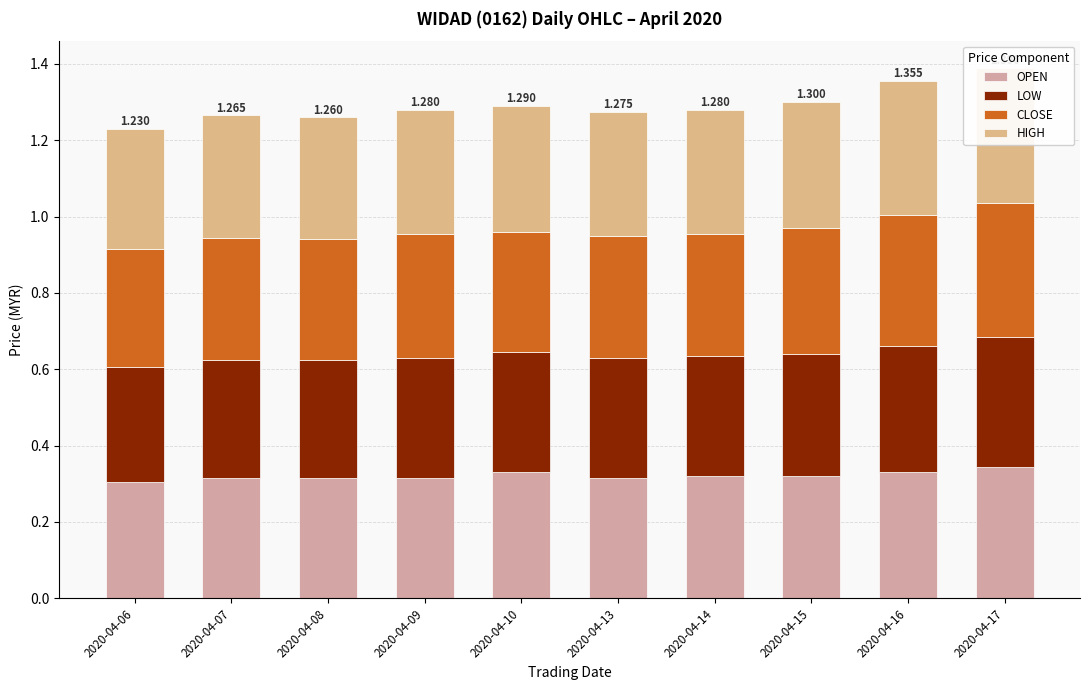

Count the CLOSE values in the range 0 to 1.

10